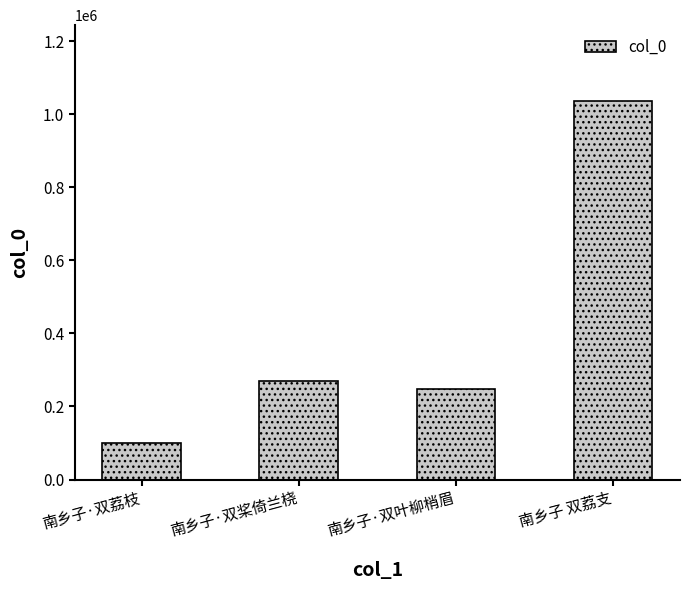

How many values are below 269849?

2